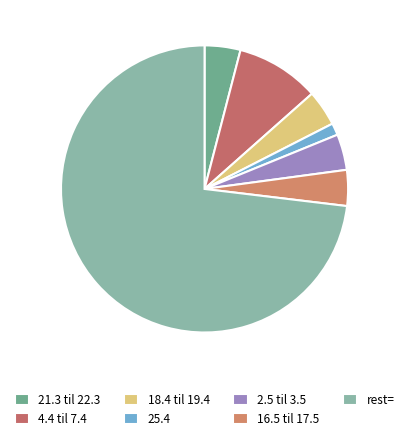

Rank the categories by value from lowest to highest.

25.4, 21.3 til 22.3, 18.4 til 19.4, 2.5 til 3.5, 16.5 til 17.5, 4.4 til 7.4, rest=